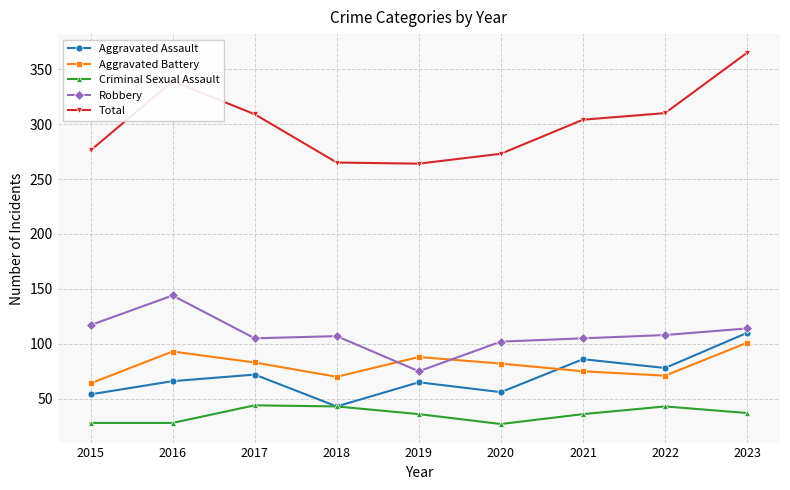

True or false: Aggravated Assault and Total cross at least once.

False